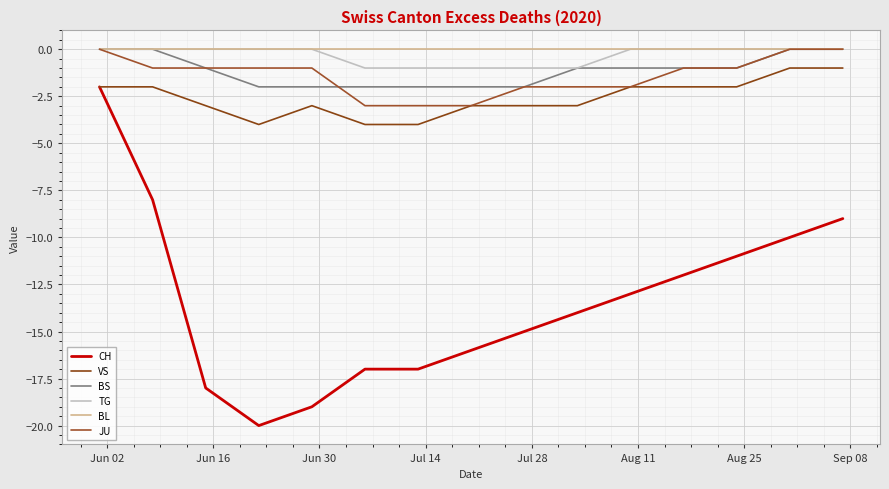

How many lines are shown in the chart?

6